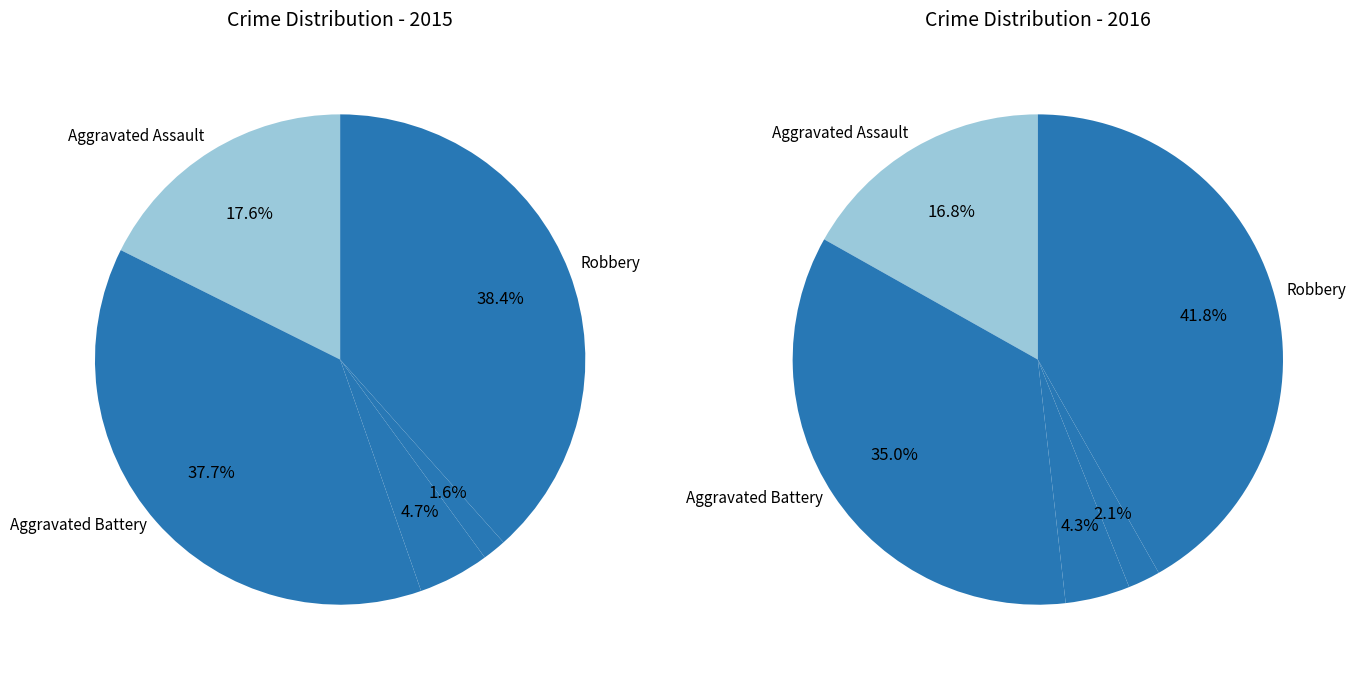

Is it true that Aggravated Battery is 38% of the pie?

True